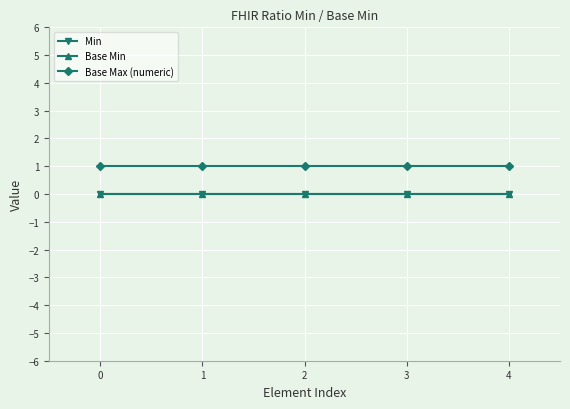

True or false: Base Min has more than 2 points higher than both neighbors.

False